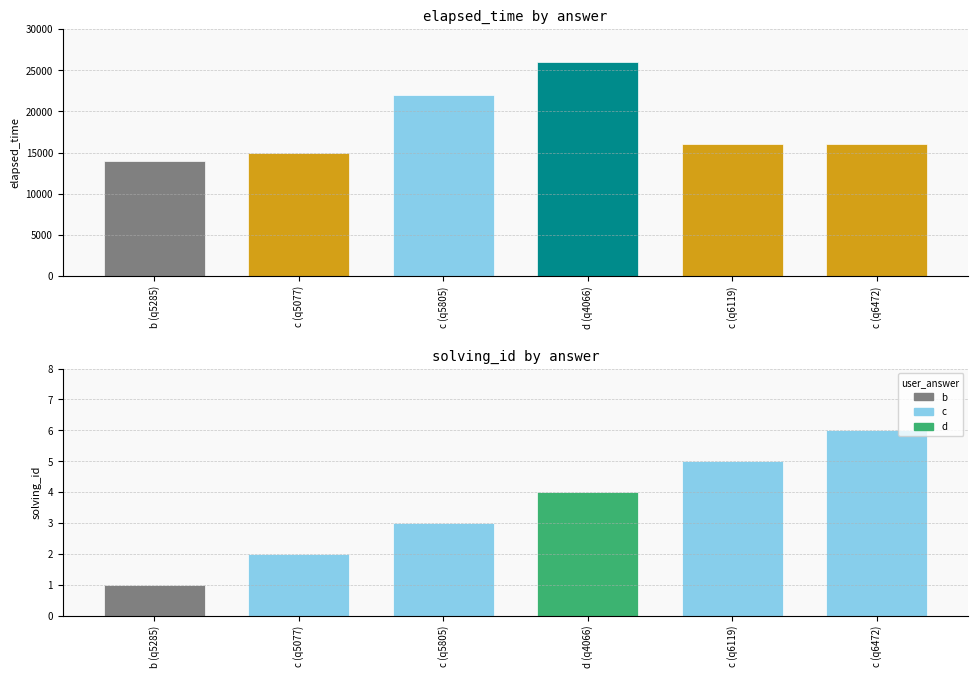

Is the value of solving_id at d greater than the value of elapsed_time at c?

No